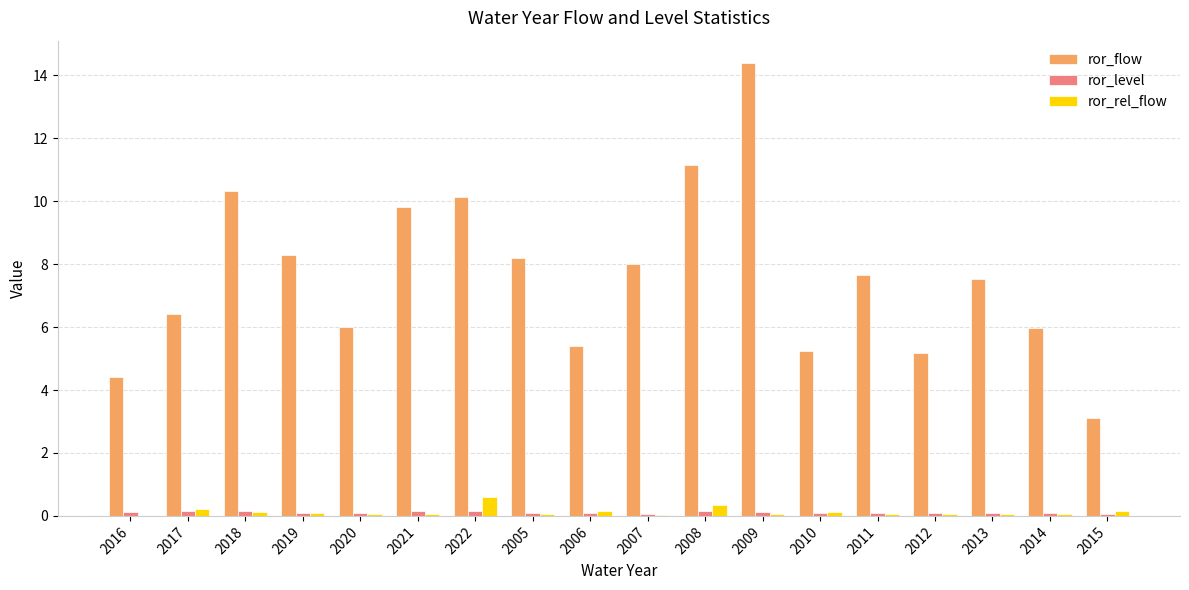

At which label does ror_flow first exceed 7?

2018